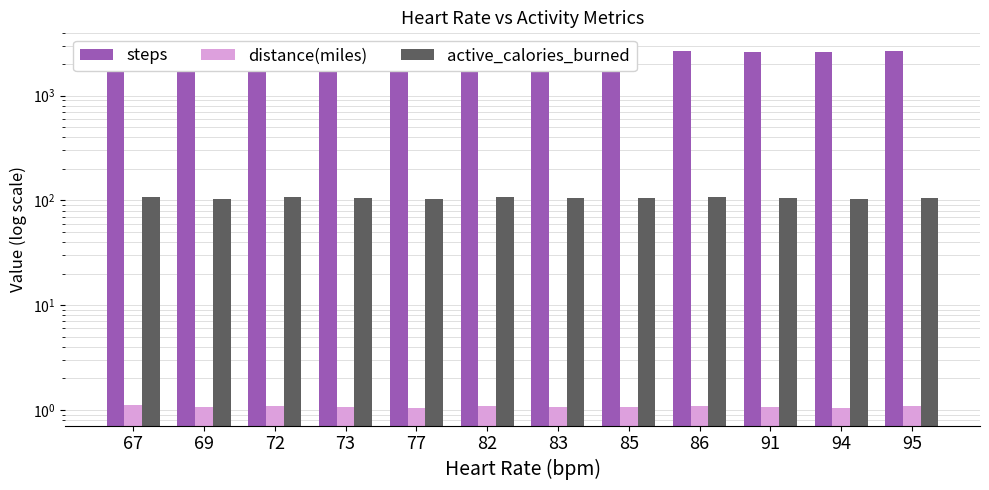

What is the maximum value shown in the chart?

2714.0